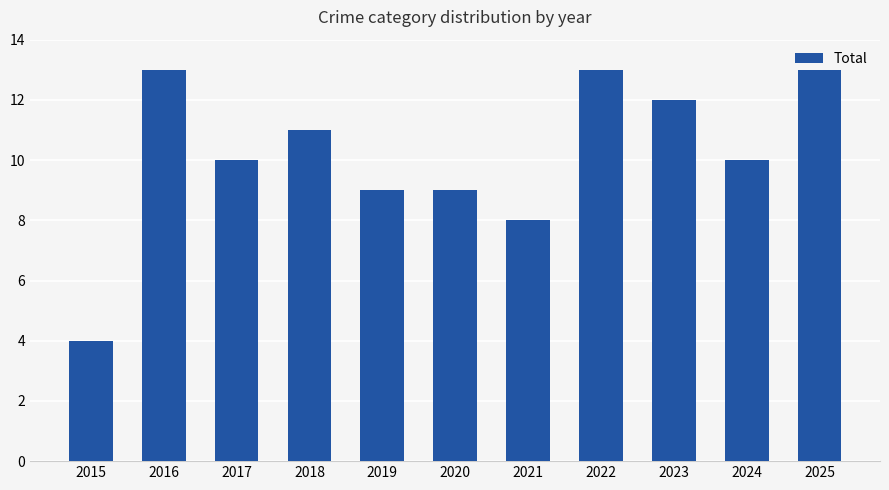

The chart shows a value of 23 at 2016. True or false?

False